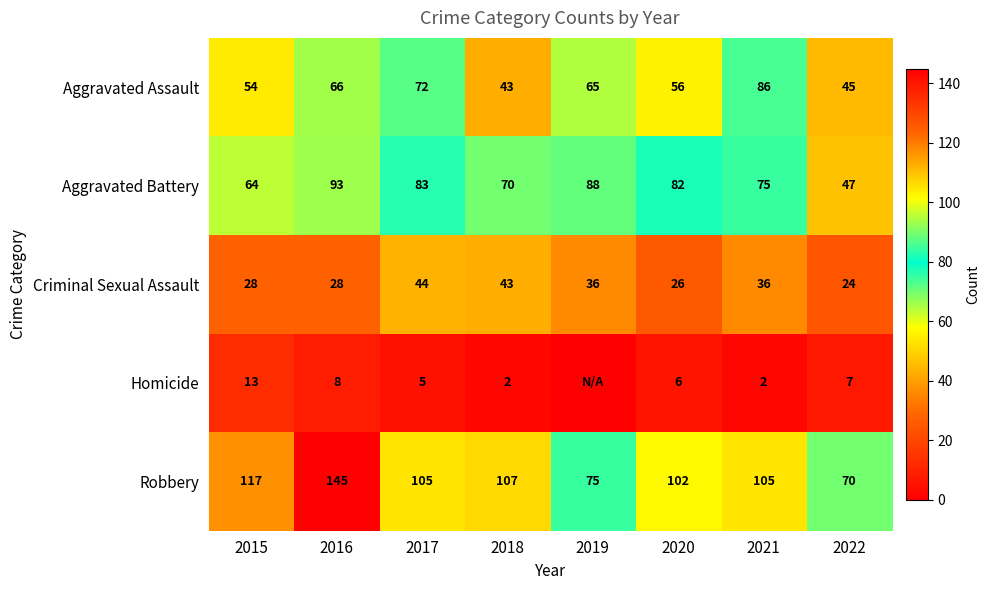

At how many categories does at least one series exceed 92?

6